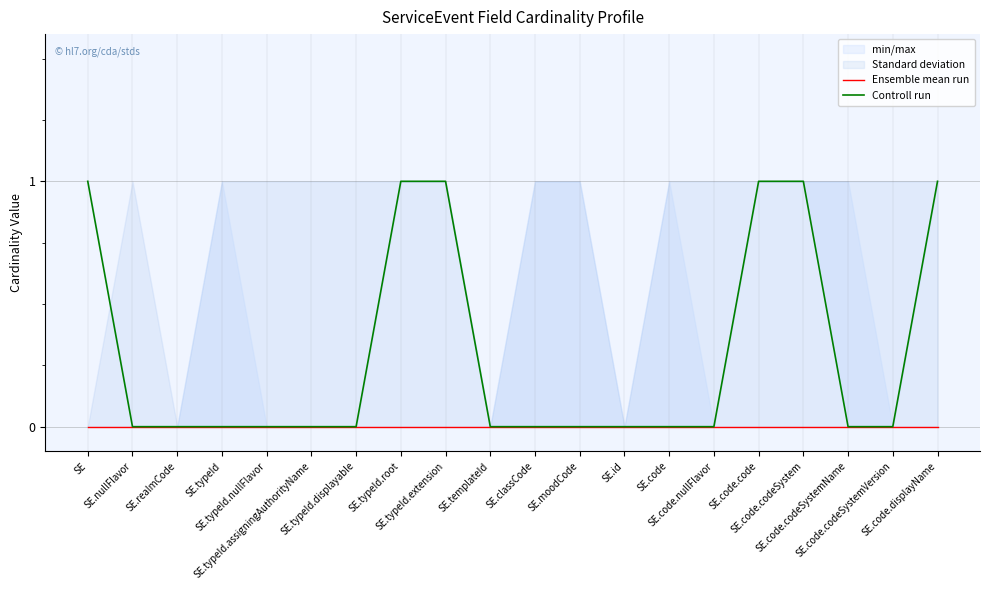

At which category does the chart reach its peak across all series?

SE